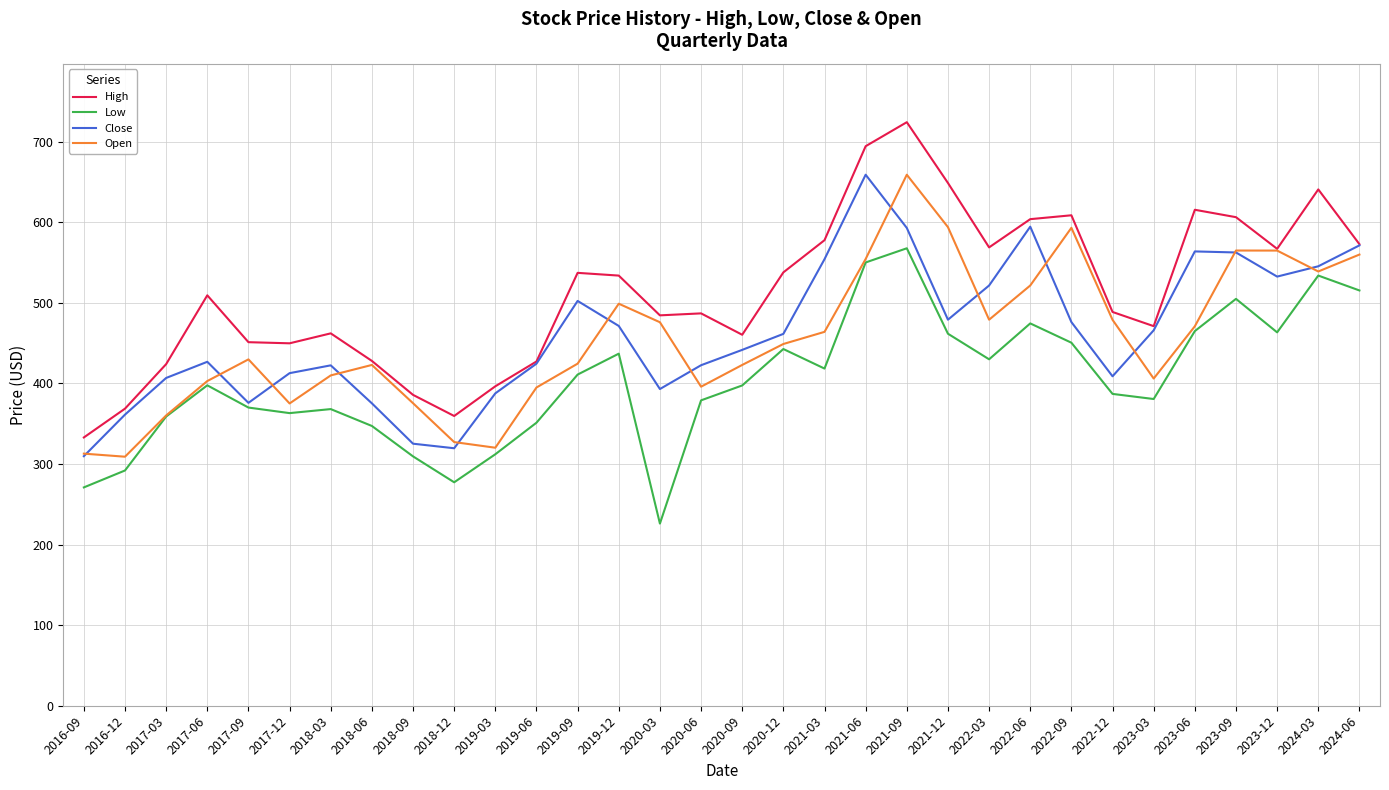

At which label does Open first exceed 449?

2019-12